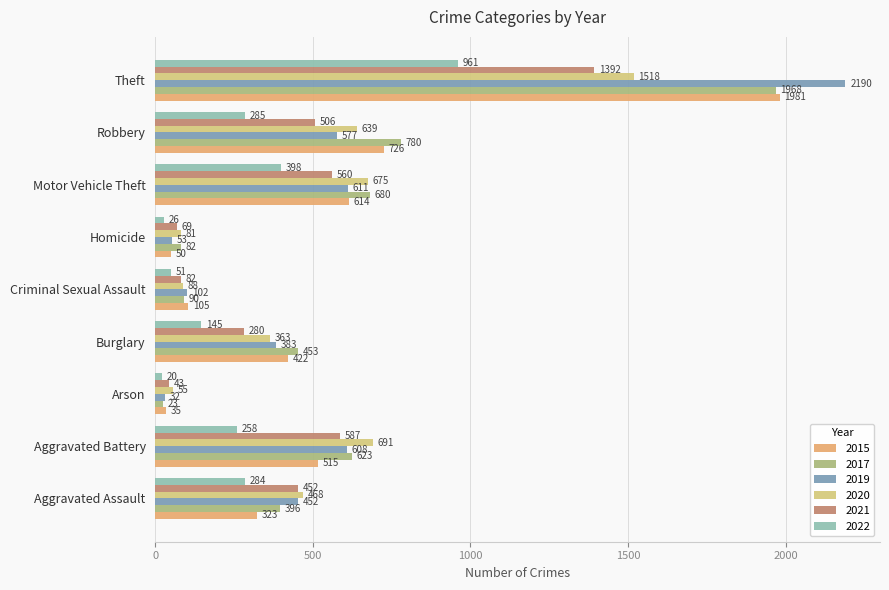

What are all the series names shown in the legend?

2015, 2017, 2019, 2020, 2021, 2022